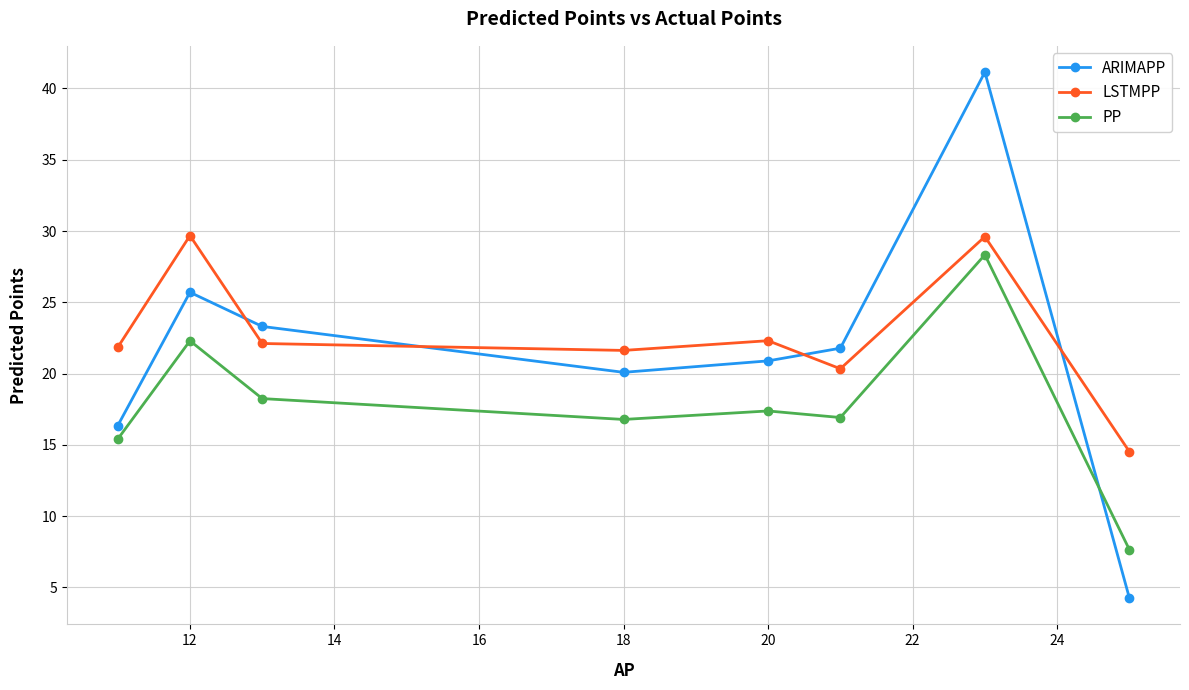

Which series has the largest range (max minus min)?

ARIMAPP